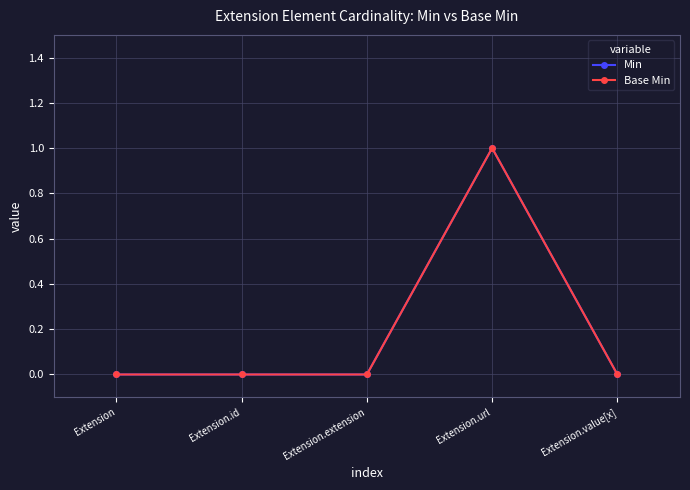

What is the sum of the Min values at Extension.extension and Extension.url?

1